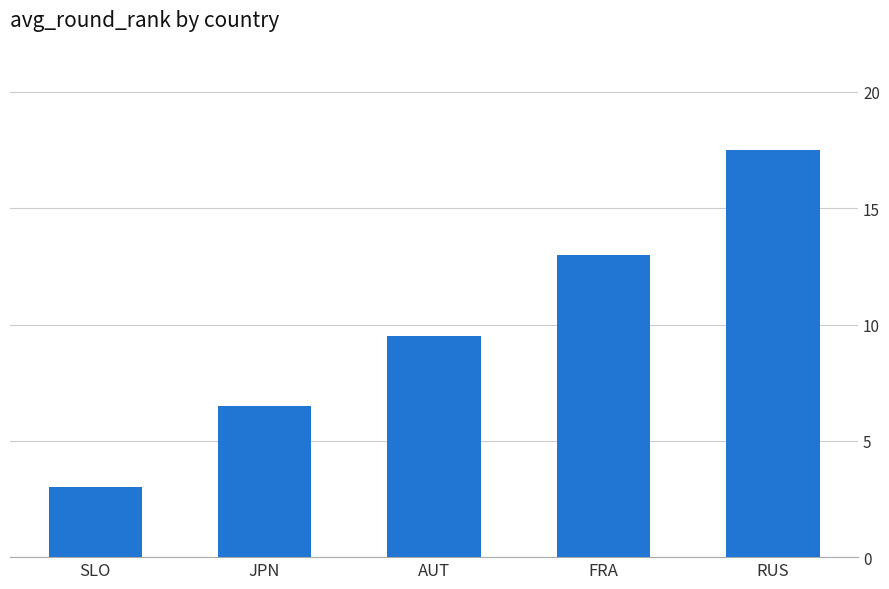

What is the label of the 5th bar from the left?

RUS